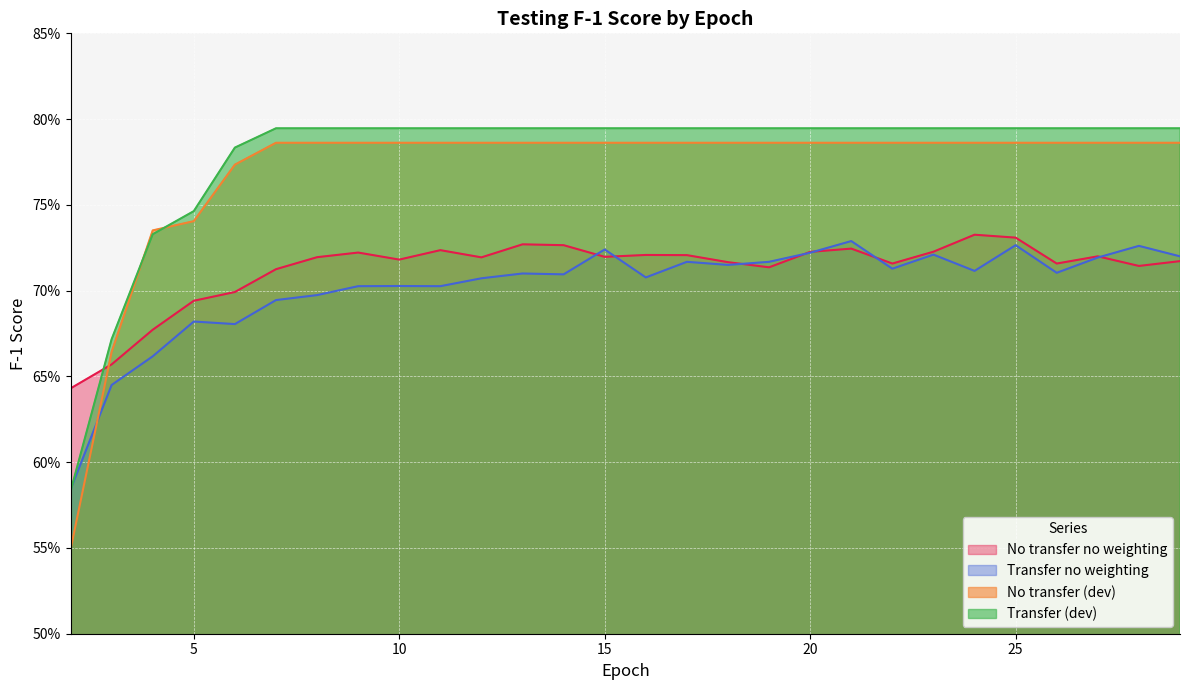

How many data points does each series have?

28